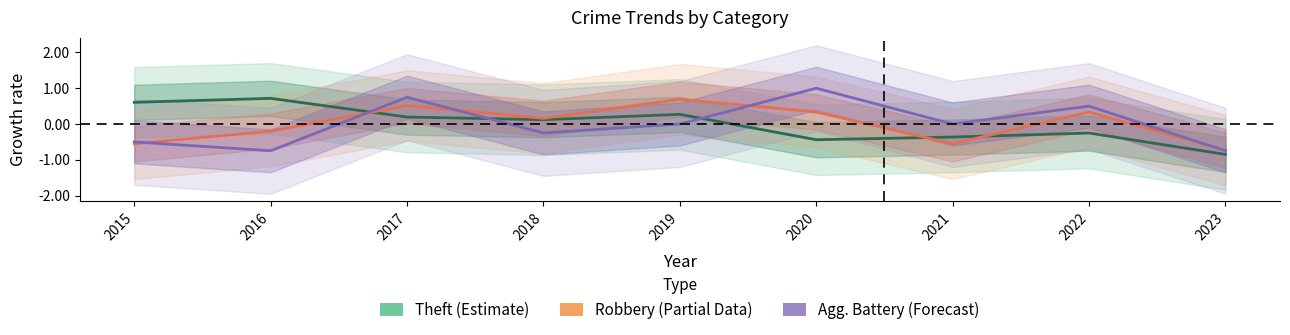

At which label does Theft (Estimate) reach its peak?

2016